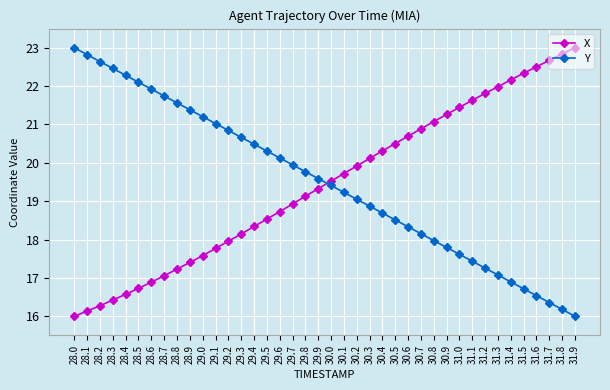

How many values in the X series exceed 19?

22